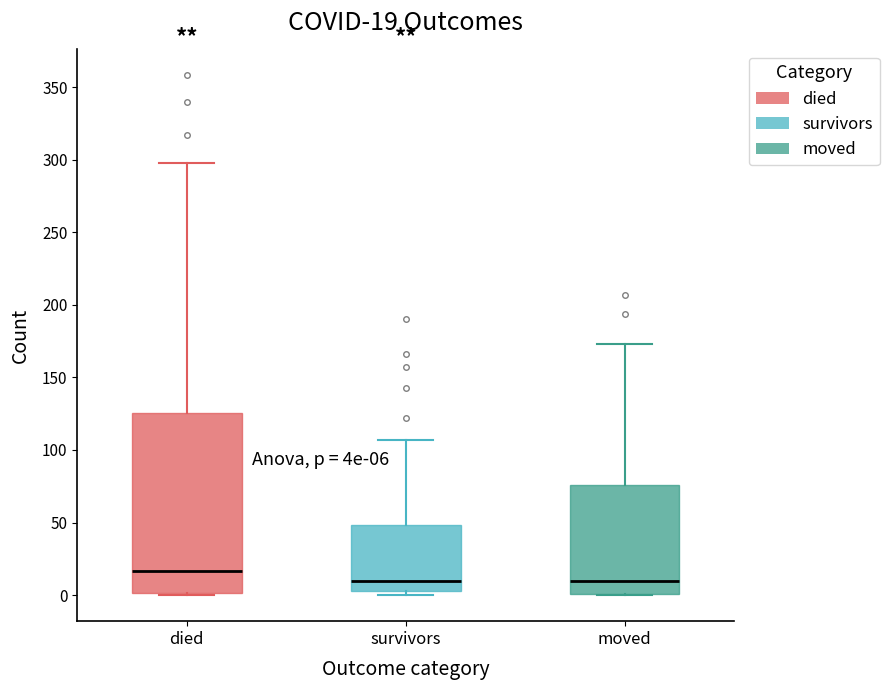

Comparing the boxes themselves (not the whiskers), which one is the tallest?

died